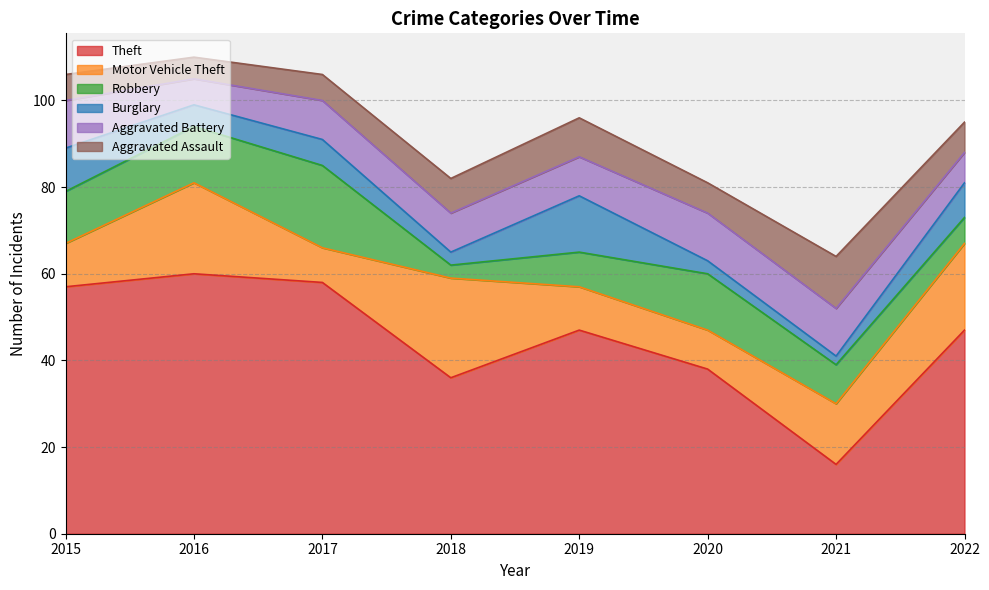

What is the highest value of the Theft series?

60